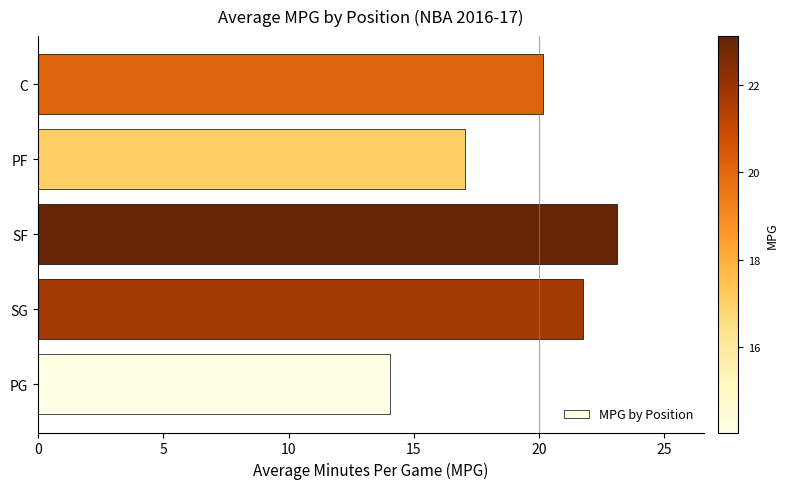

Does the chart contain any negative values?

No